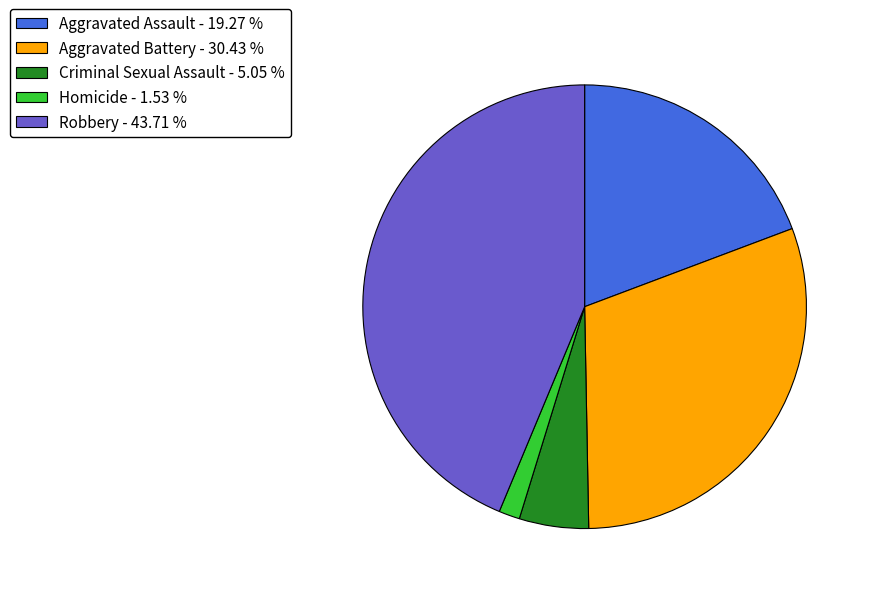

Do Aggravated Assault - 19.27 % and Homicide - 1.53 % together represent more than half of the pie?

No